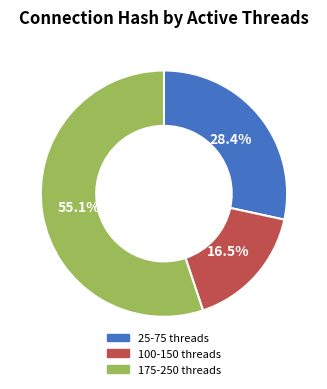

What is the ratio of the value at 175-250 threads to the value at 100-150 threads?

3.3